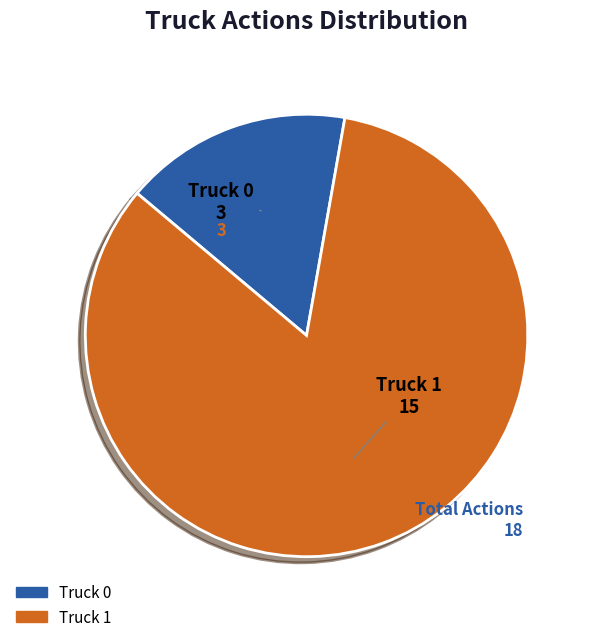

Which slice is the largest?

Truck 1